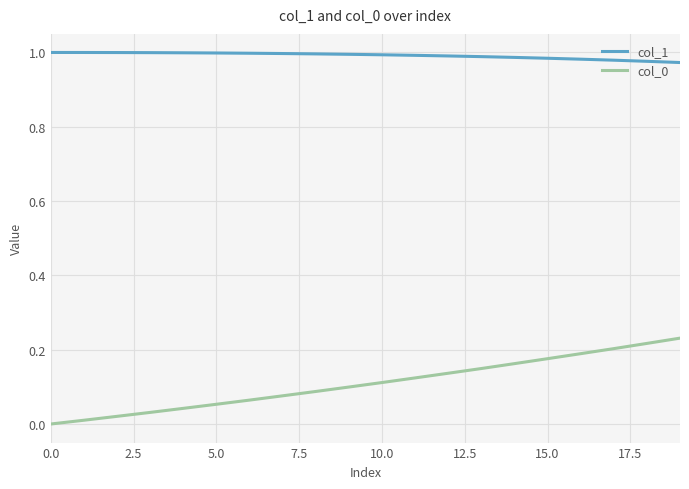

True or false: col_1 and col_0 intersect in this chart.

False